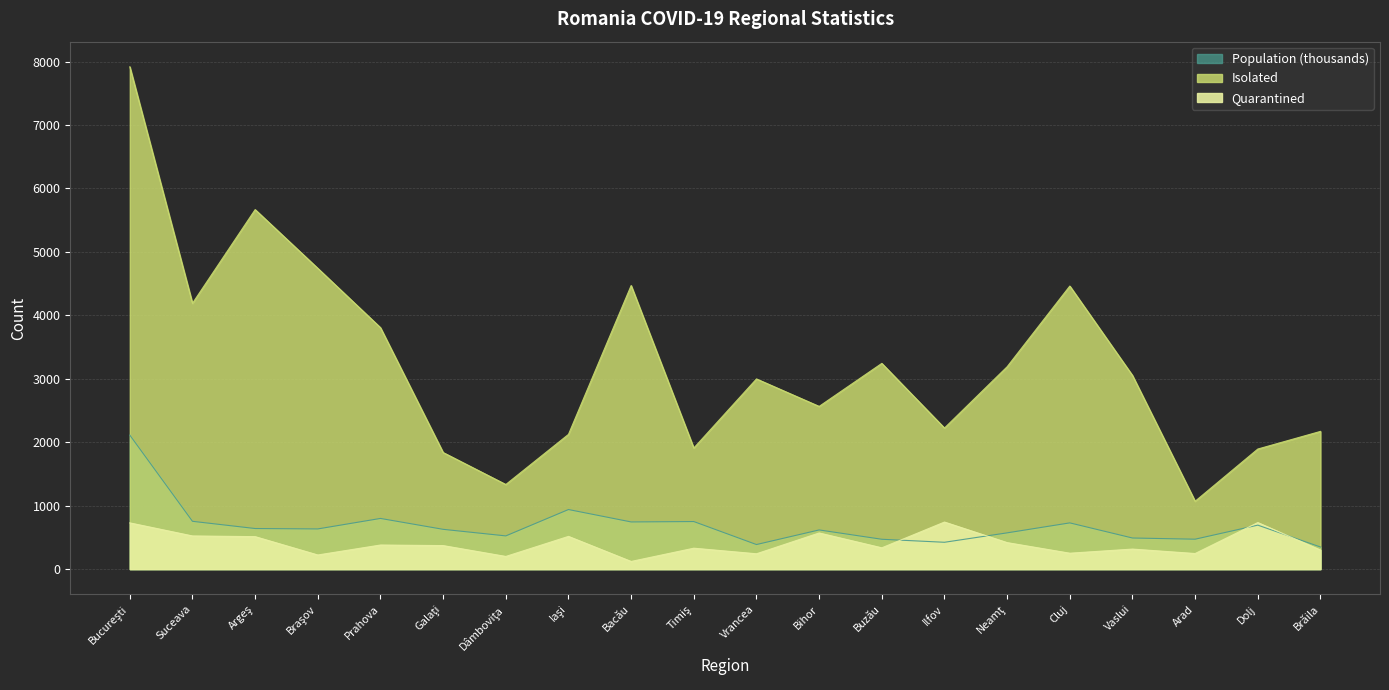

What is the difference between the second highest and minimum values in the Quarantined series?

613.0